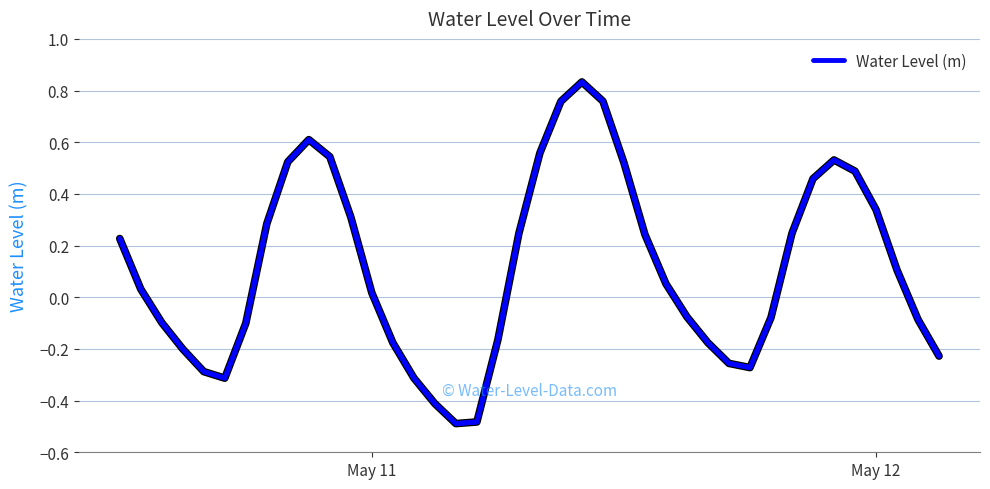

What is the difference between the maximum and minimum values?

1.3